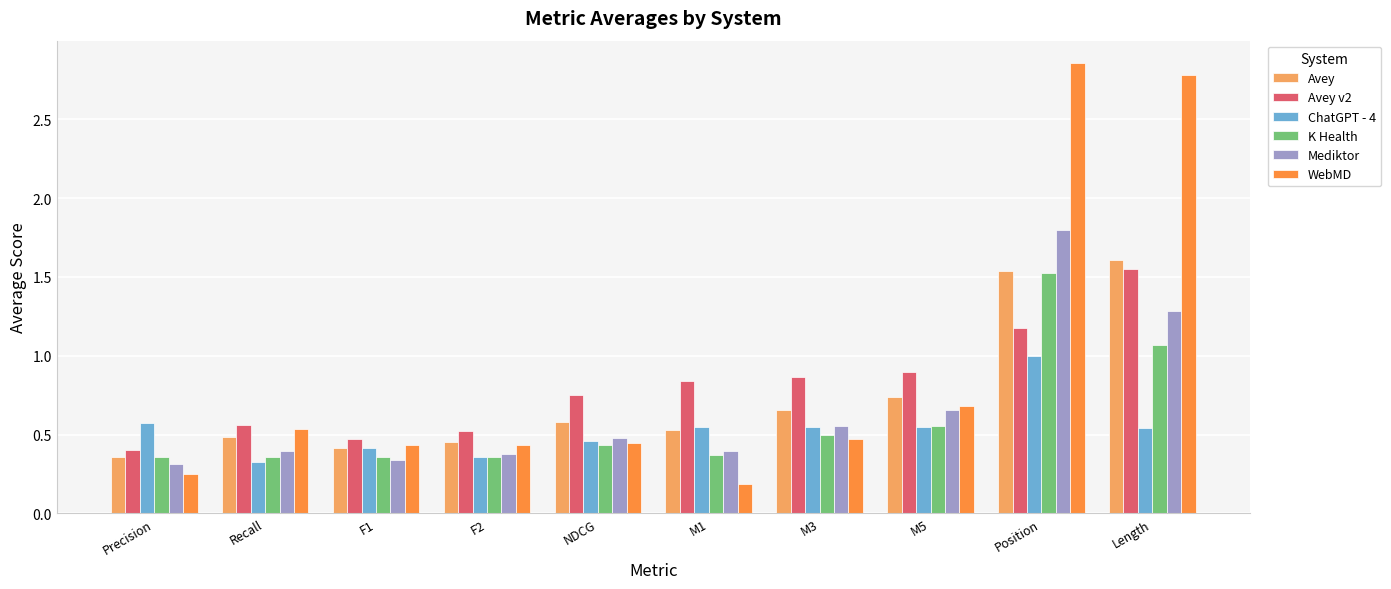

The ChatGPT - 4 series shows 0.6 at Position. True or false?

False